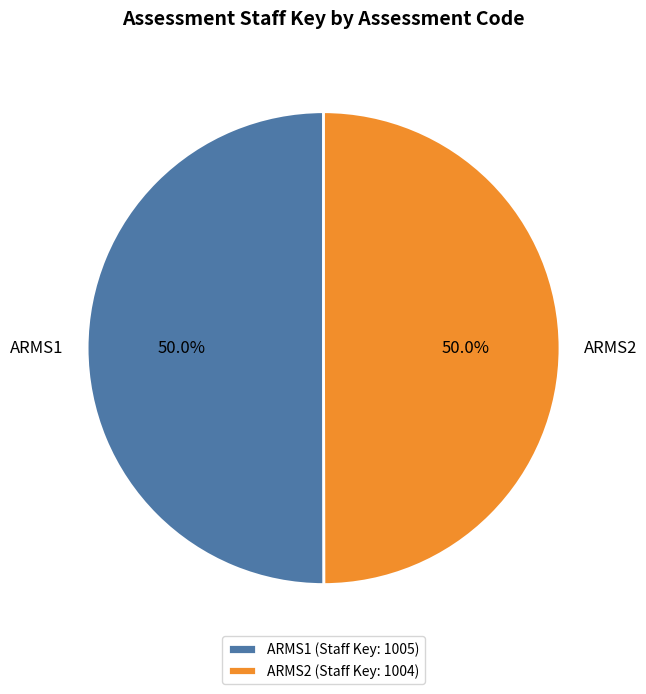

What is the ratio of the value at ARMS2 to the value at ARMS1?

1.0